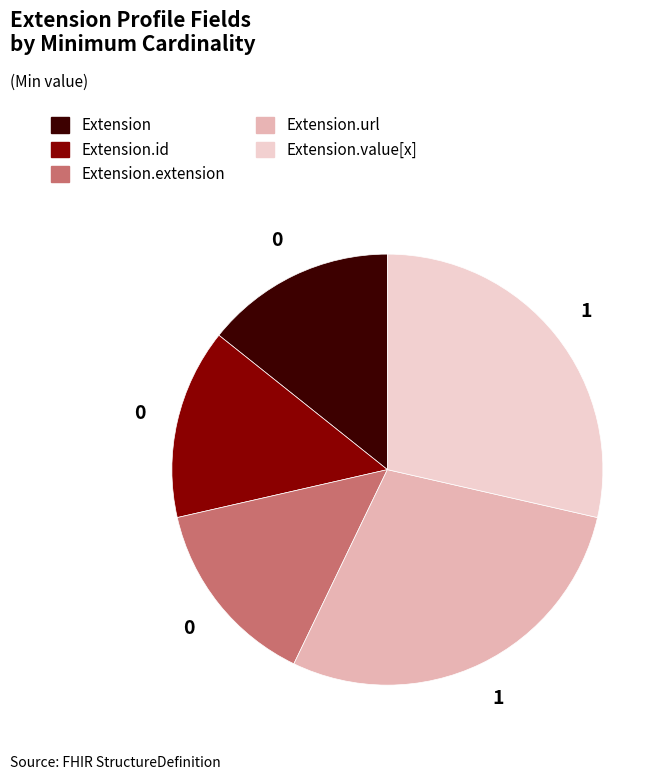

Is there a majority slice in this chart?

No